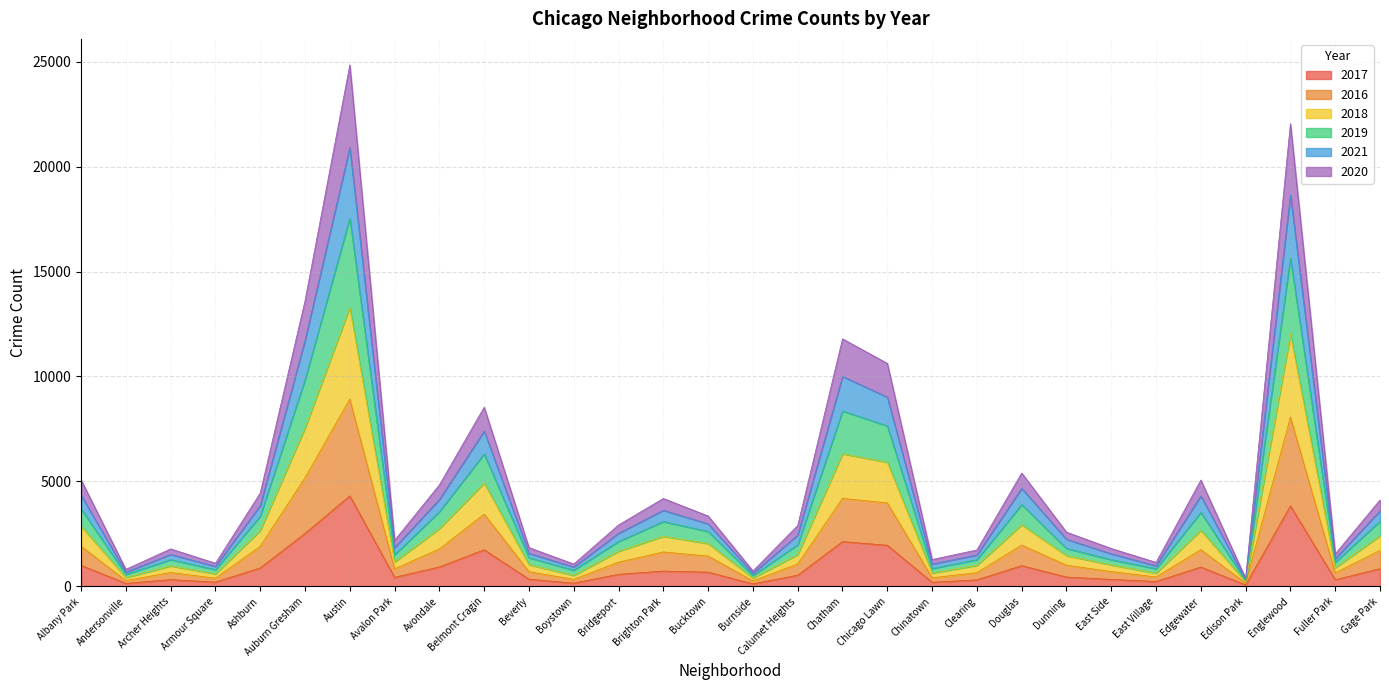

What is the difference between the highest and lowest values at Dunning?

2137